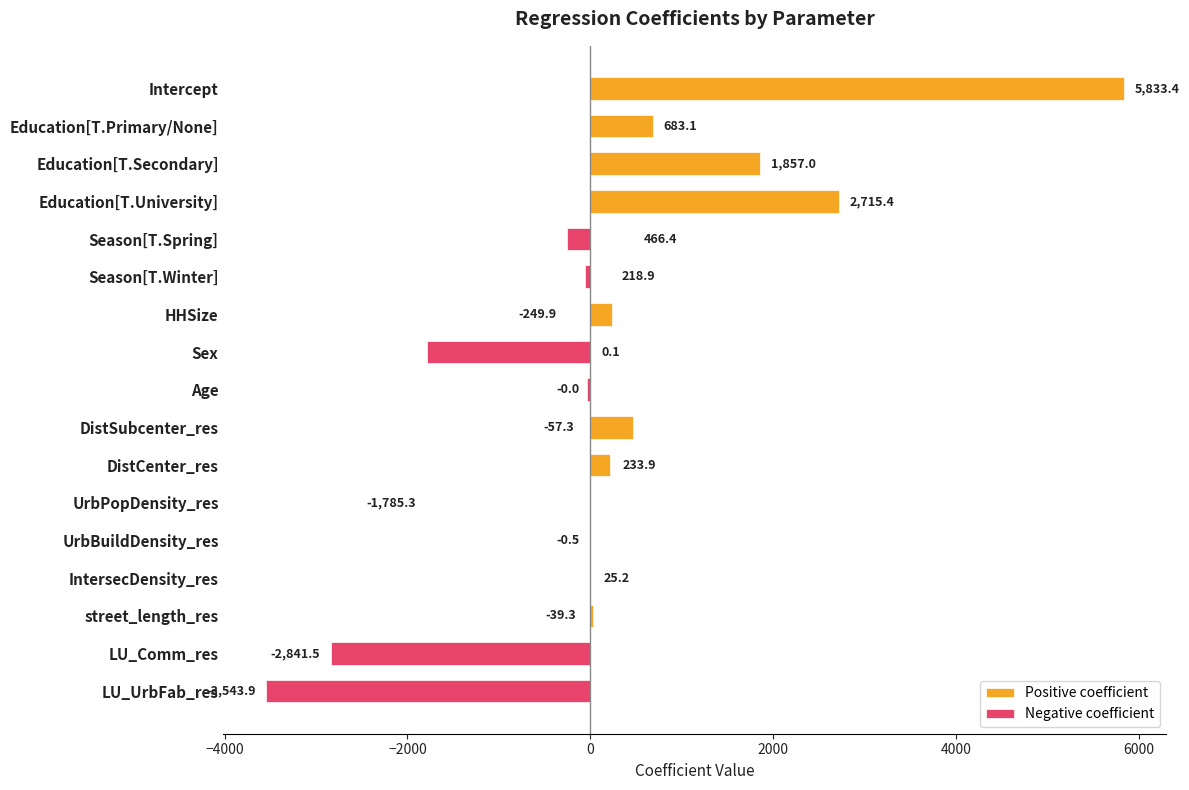

The chart shows a value of -249.9 at Season[T.Spring]. True or false?

True